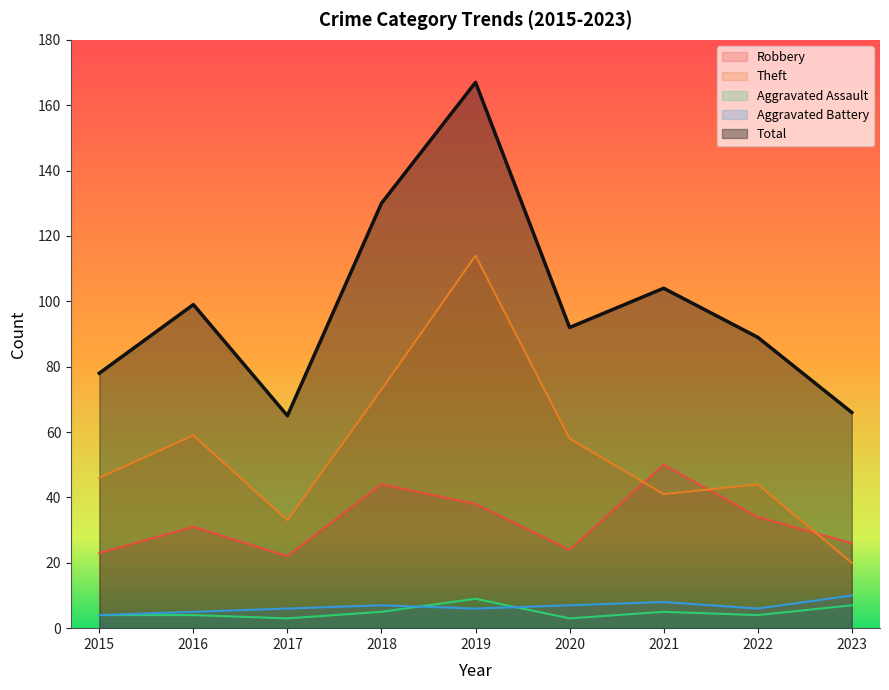

Is it true that Aggravated Assault equals 3 at 2020?

True